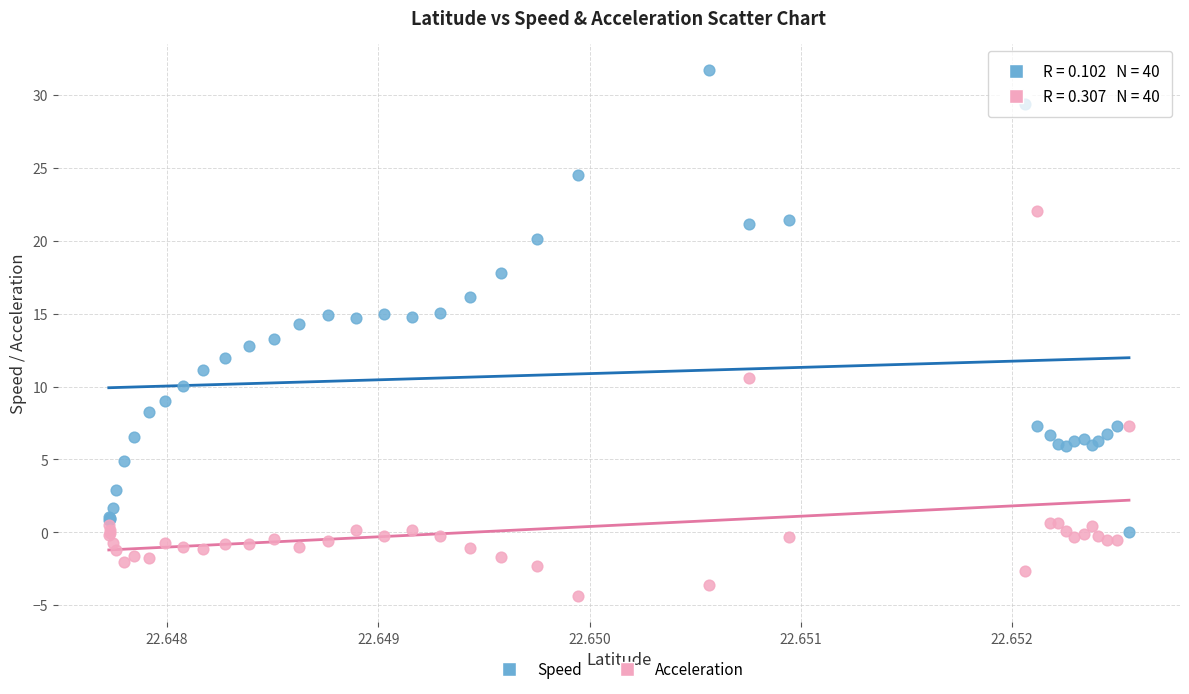

Which series contains the highest Y value?

Speed